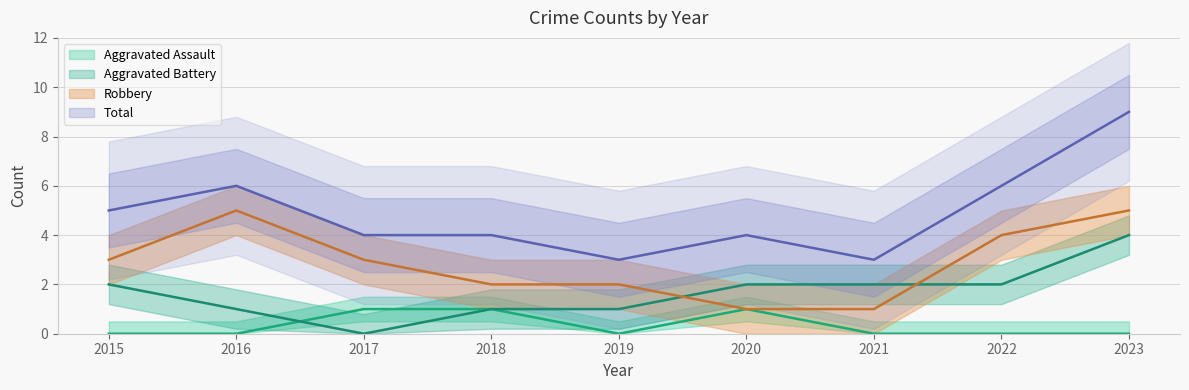

What is the total value across all series at 2016?

12